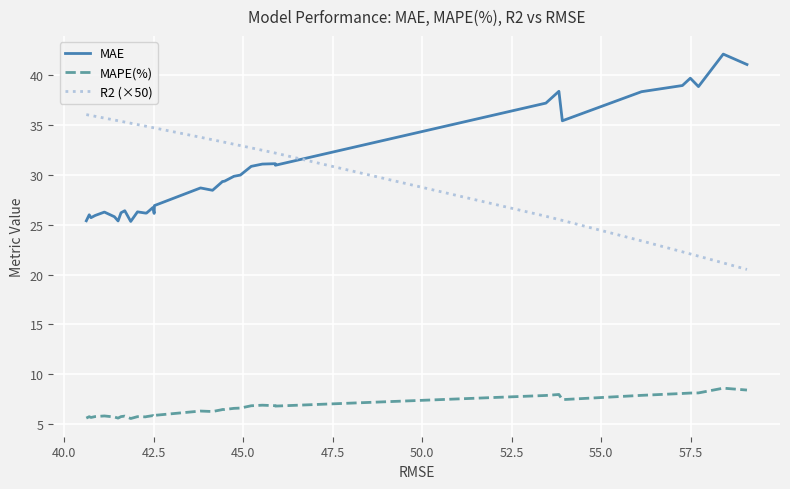

True or false: MAPE(%) and R2 (×50) intersect in this chart.

False